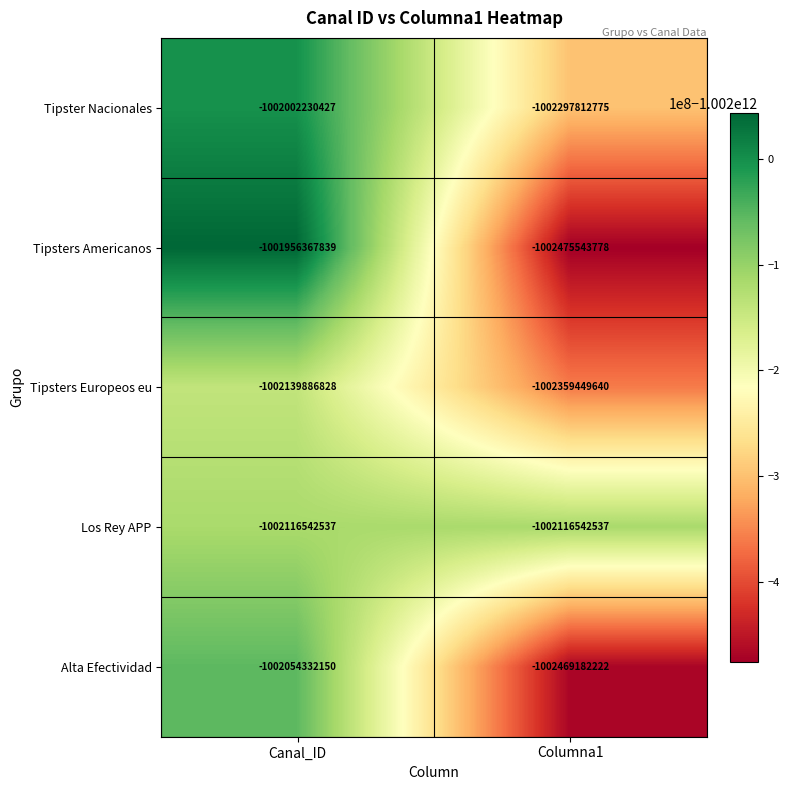

What is the sum of the Los Rey APP values at Canal_ID and Columna1?

-2004233085074